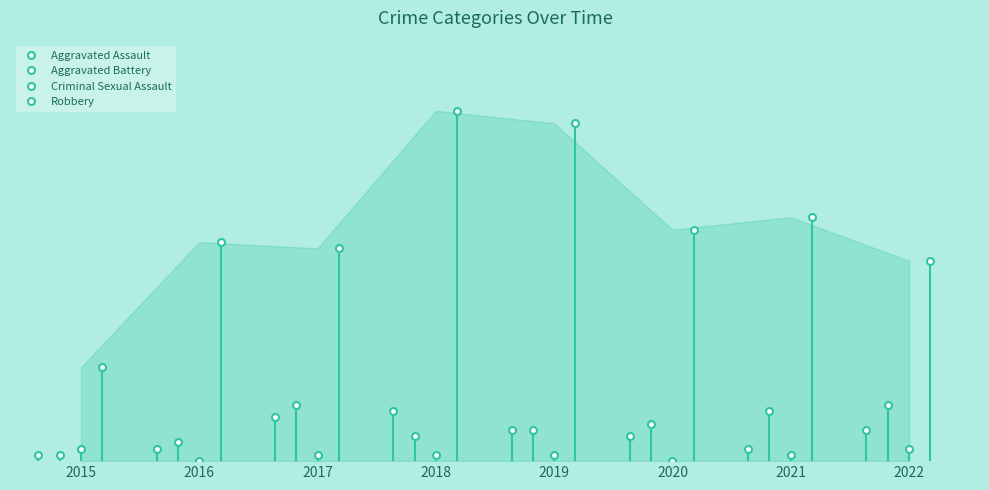

At how many categories does at least one series exceed 16?

7